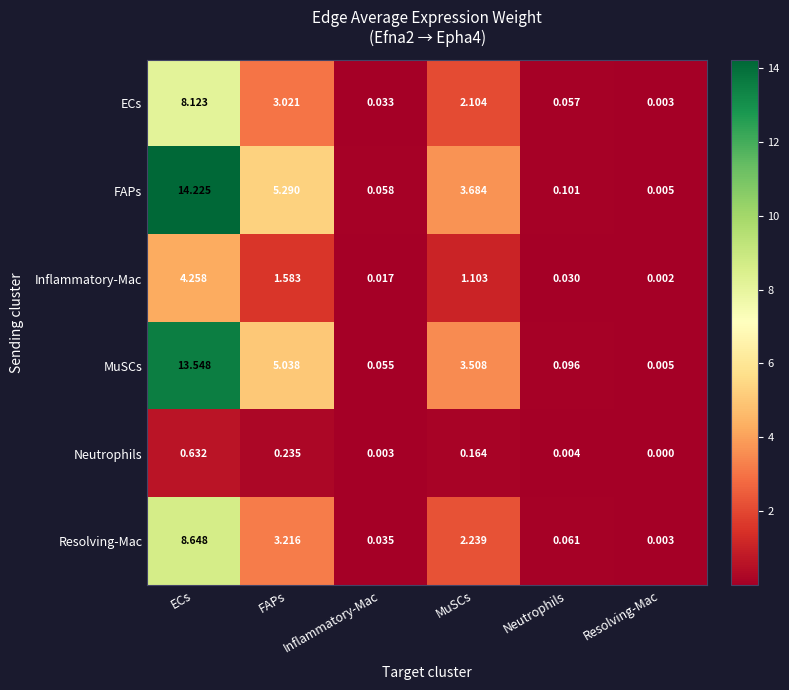

Between ECs and Neutrophils, which series saw the biggest shift?

FAPs